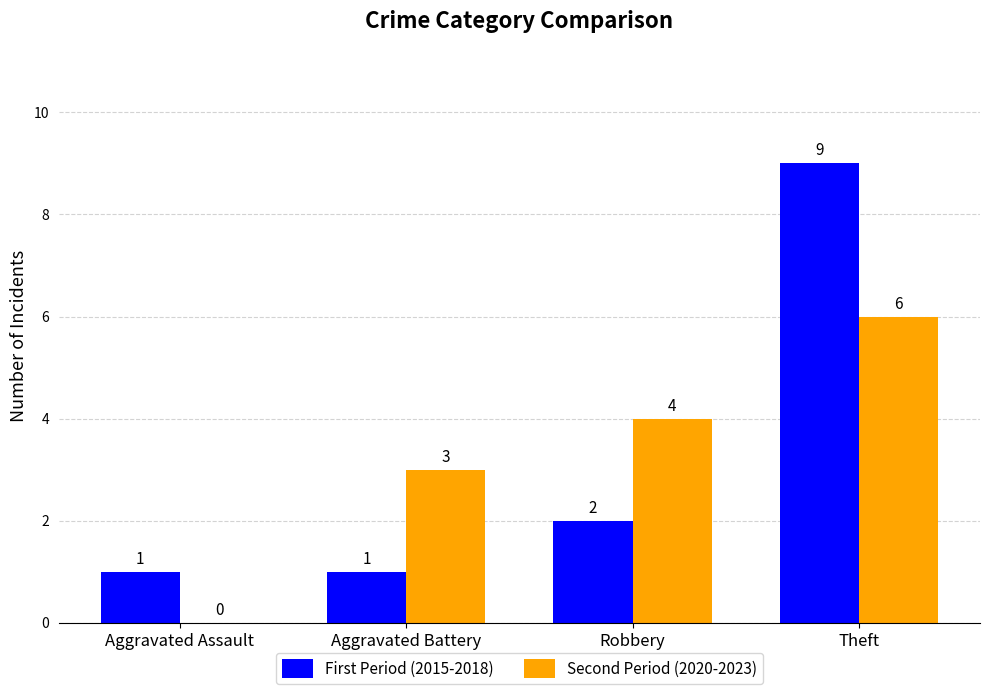

What is the sum of the First Period (2015-2018) values at Theft and Aggravated Assault?

10